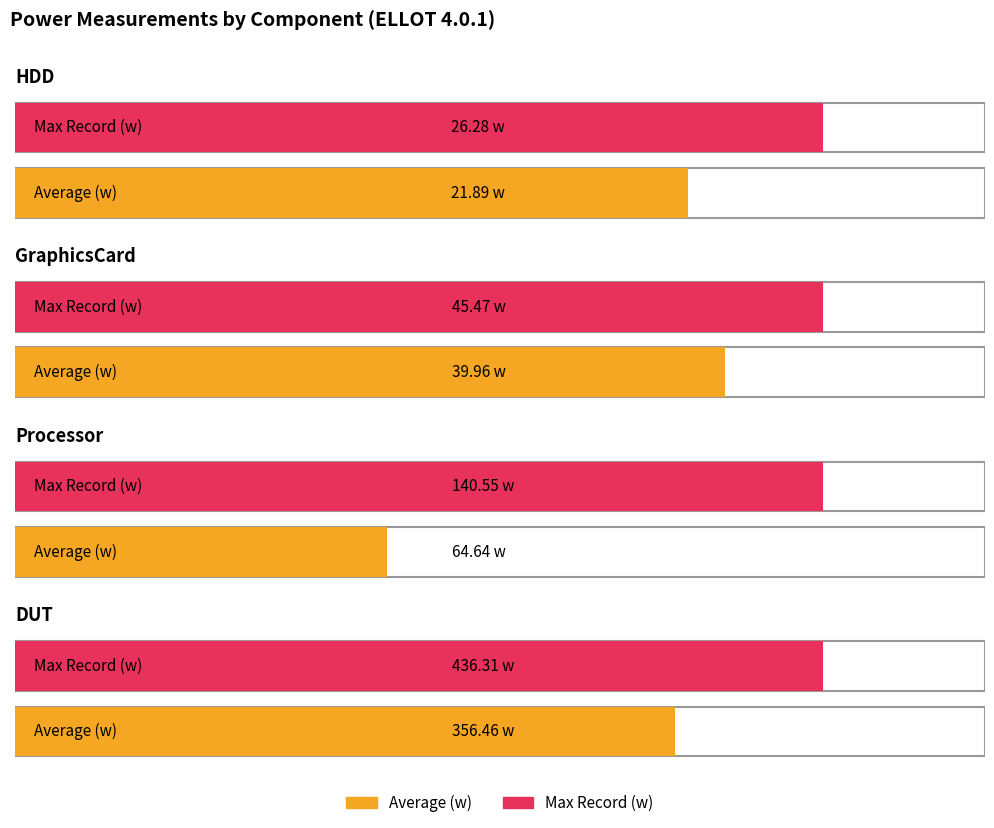

List the labels in order of Processor value, largest first.

Max Record (w), Average (w)